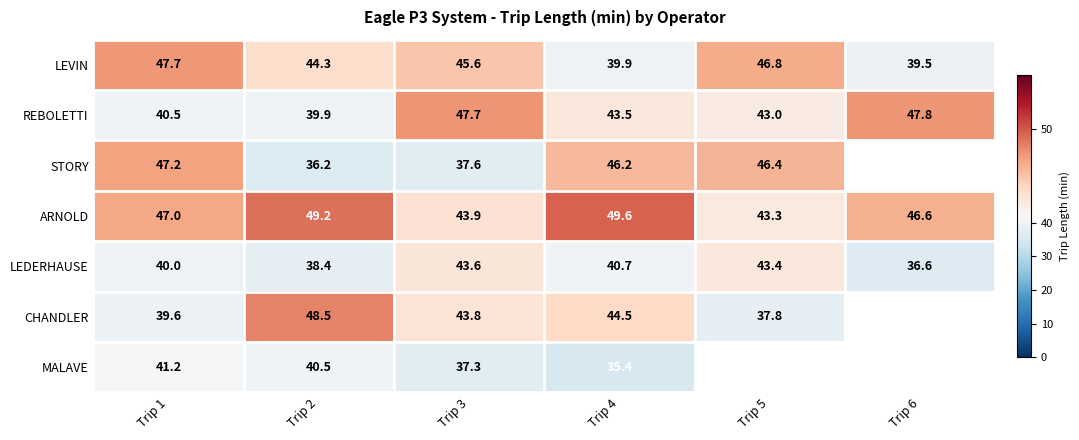

Is the value of LEVIN at Trip 5 greater than the value of MALAVE at Trip 4?

Yes